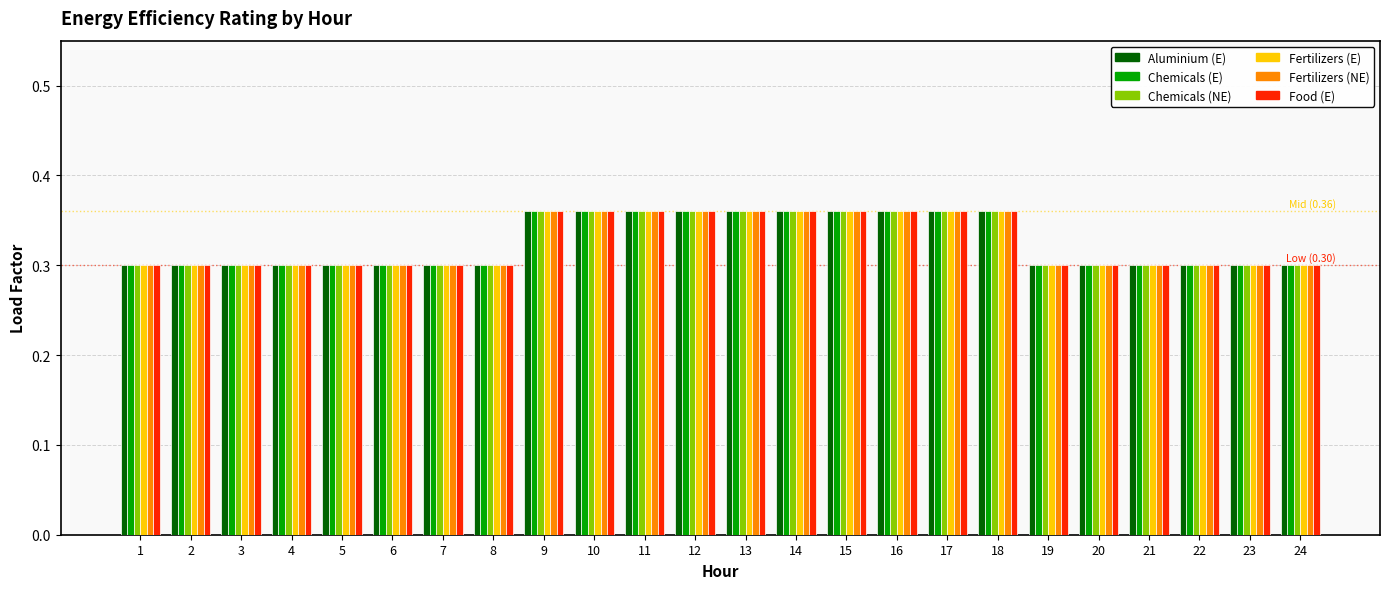

What is the total value across all series at 20?

1.8